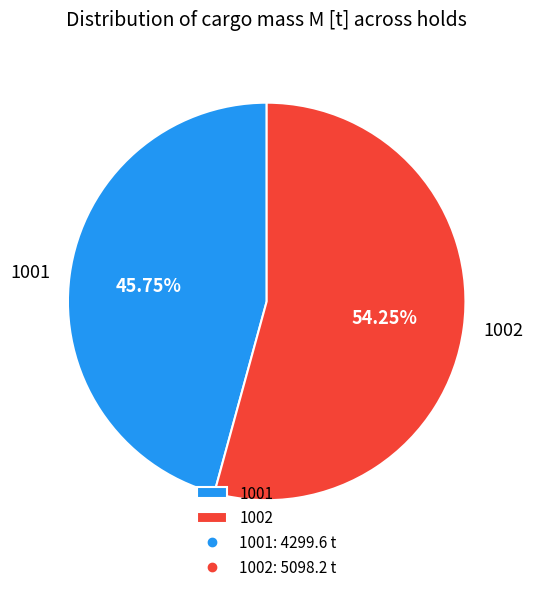

Which slice is the smallest?

1001